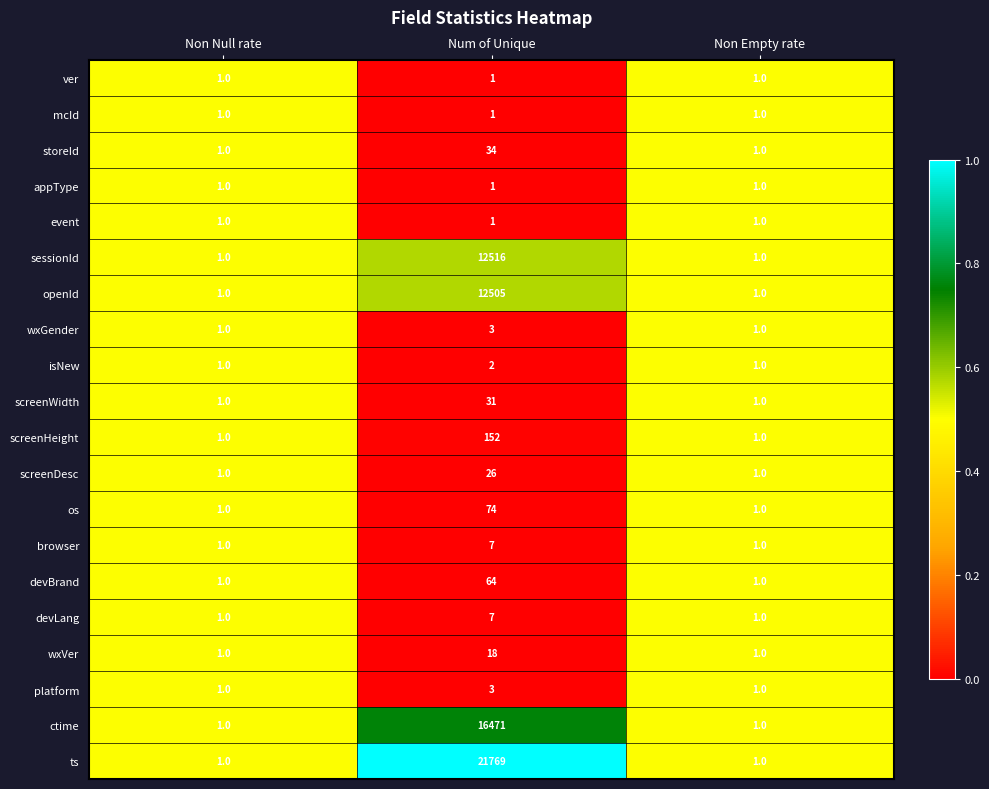

What is the difference between the screenHeight values at Non Null rate and Num of Unique?

151